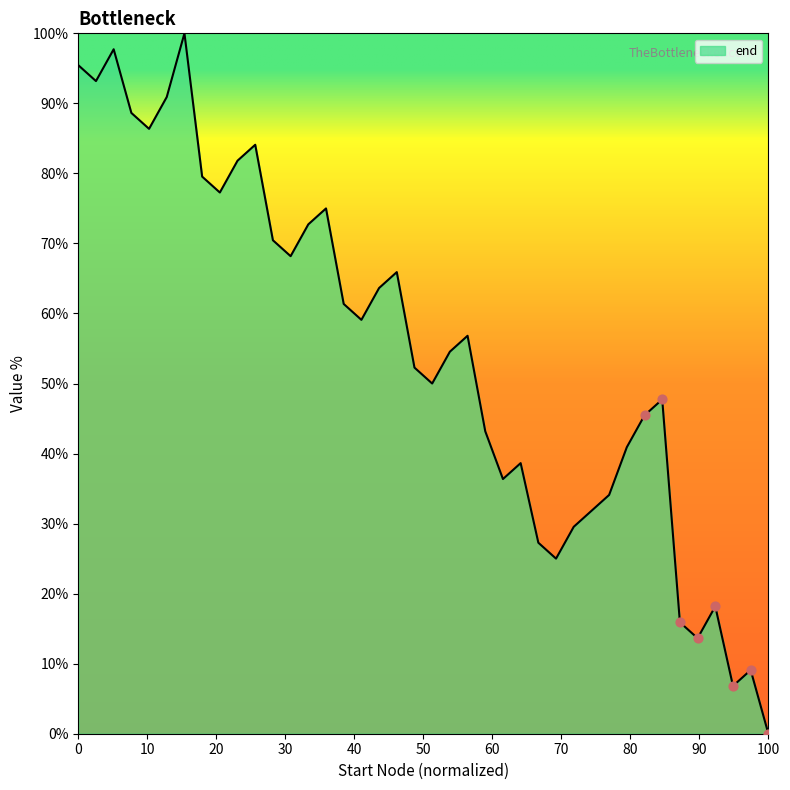

What is the maximum value shown in the chart?

100.0